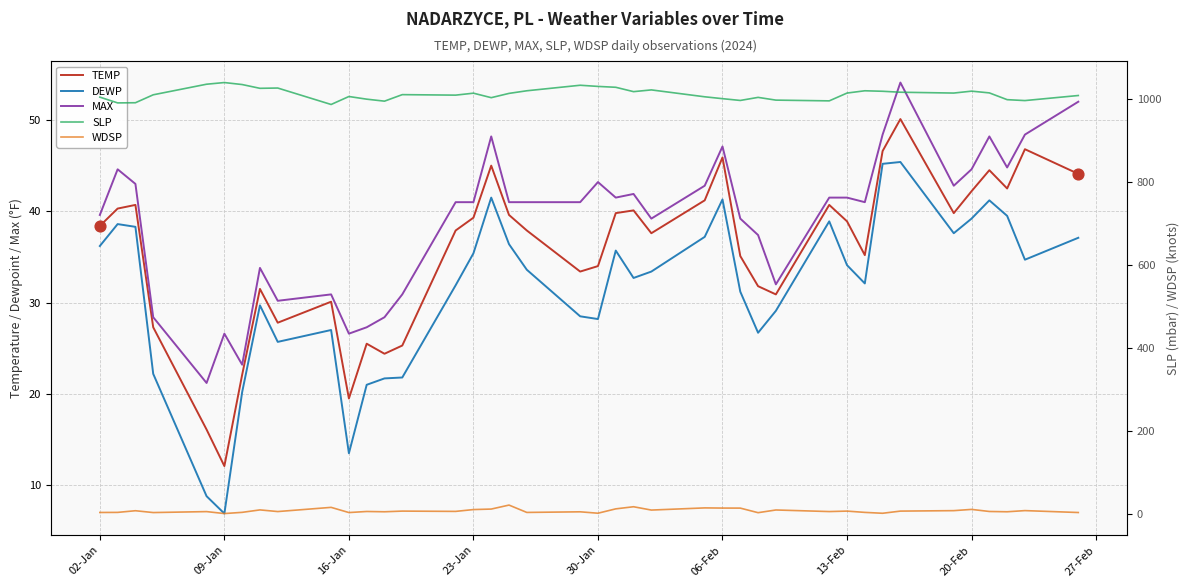

True or false: MAX and DEWP intersect in this chart.

False